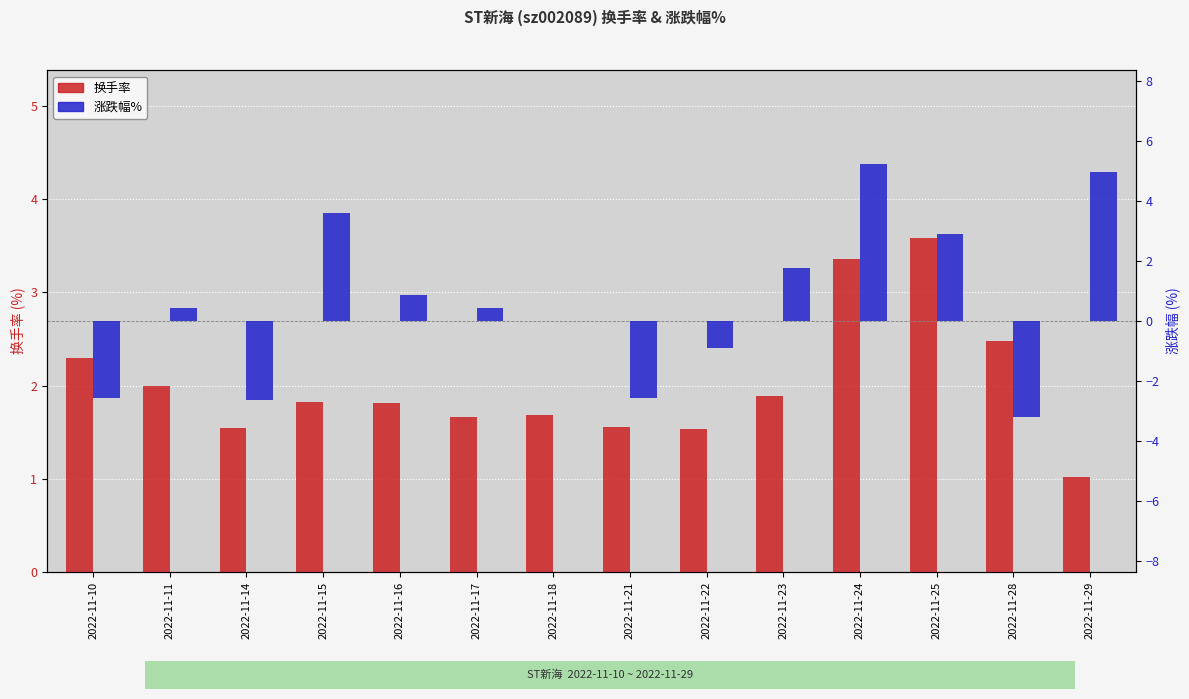

At which category is the sum across all series the highest?

2022-11-24